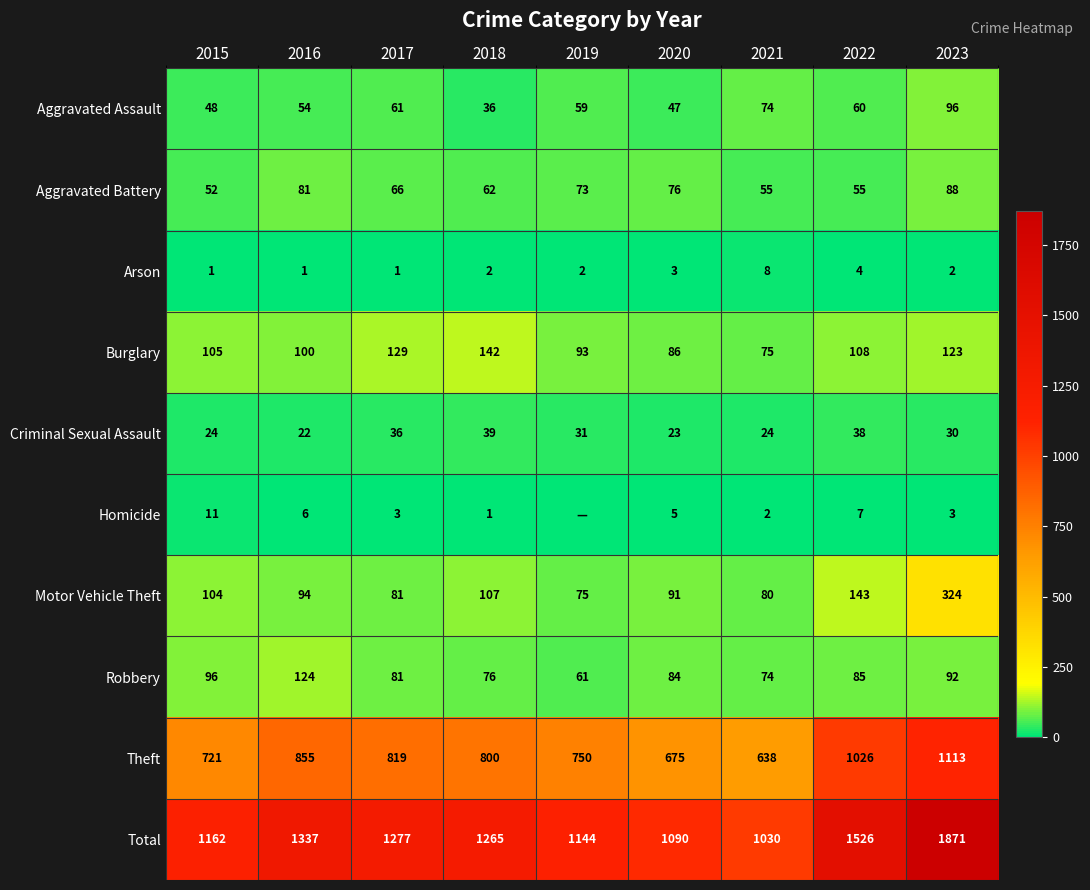

True or false: Robbery has a value of 96 at 2015.

True